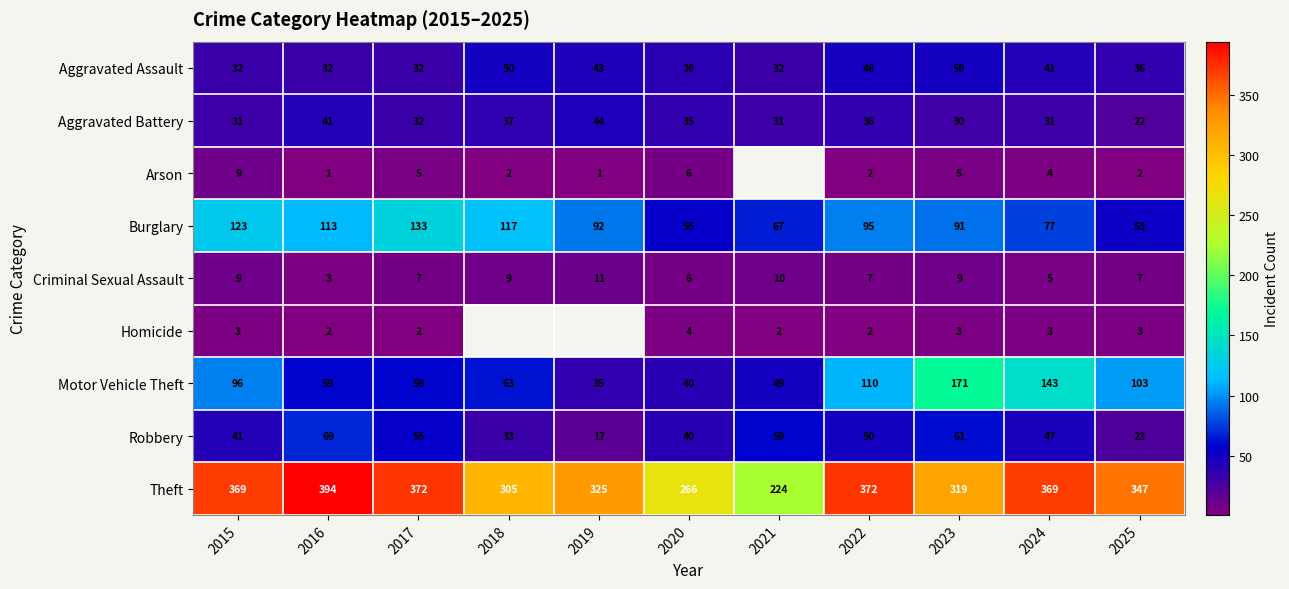

Read the Robbery value at 2016.

69